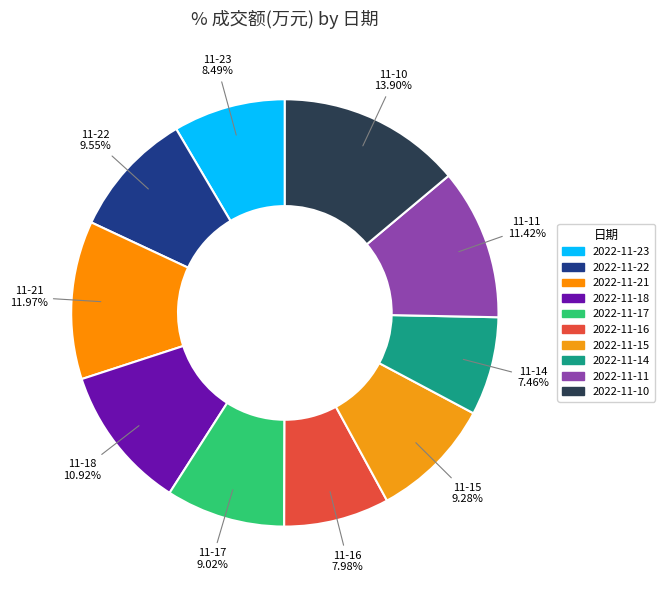

To the nearest percent, what is the average slice percentage?

10%